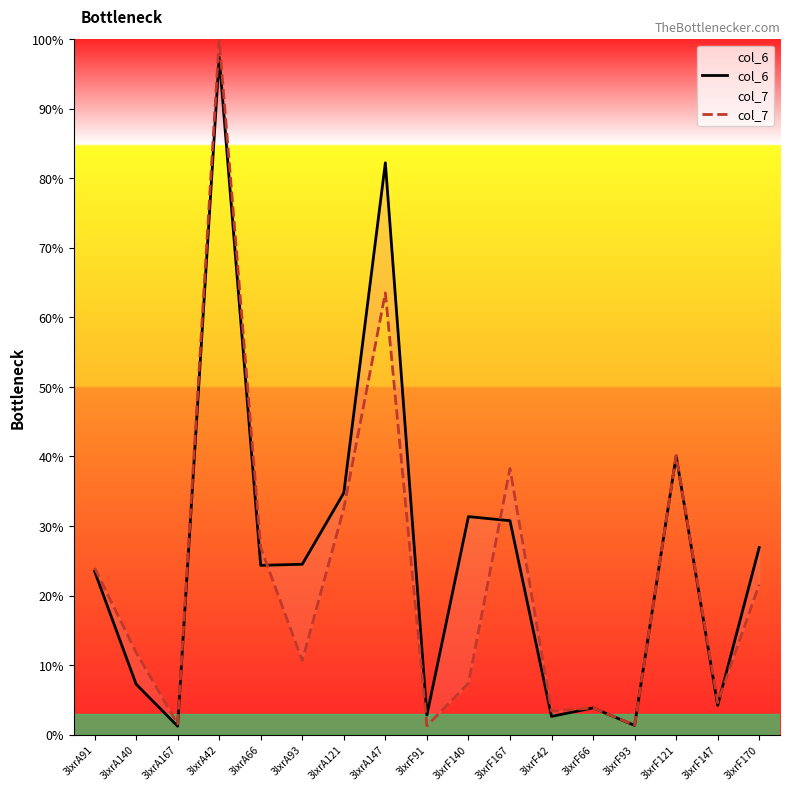

What is the difference between the col_7 values at 3lxrF121 and 3lxrF93?

38.8